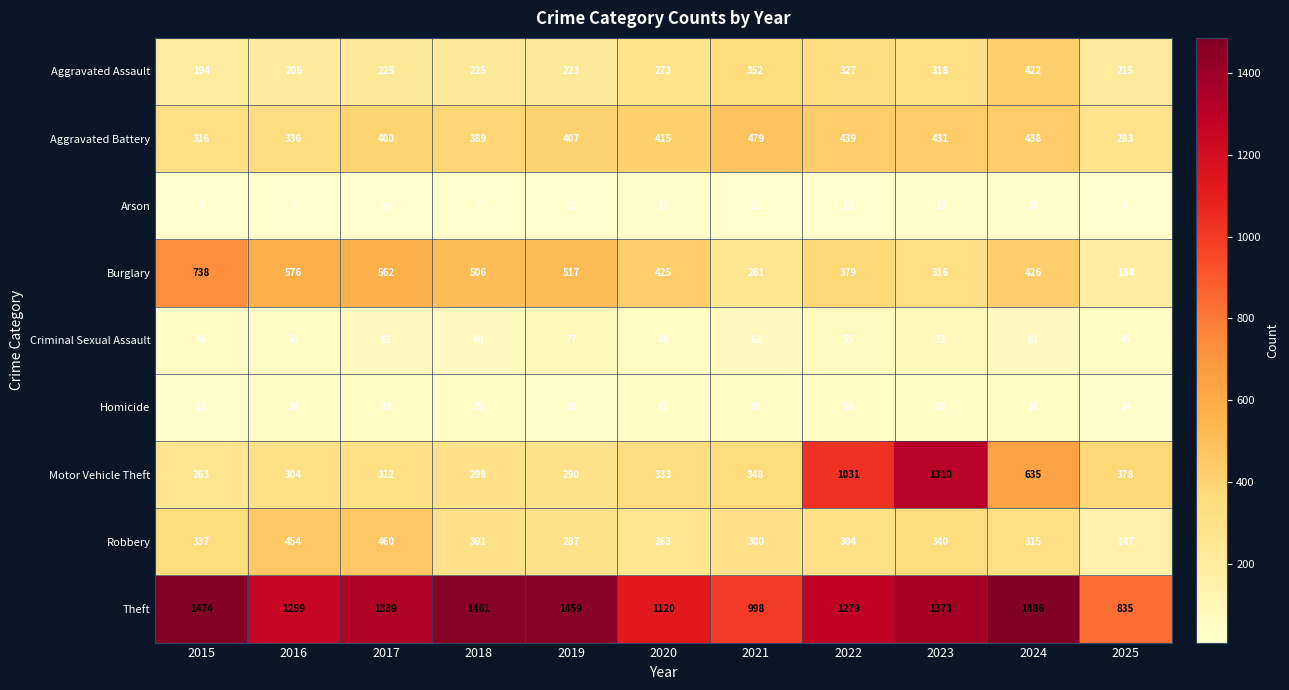

Which series has the widest spread of values?

Motor Vehicle Theft